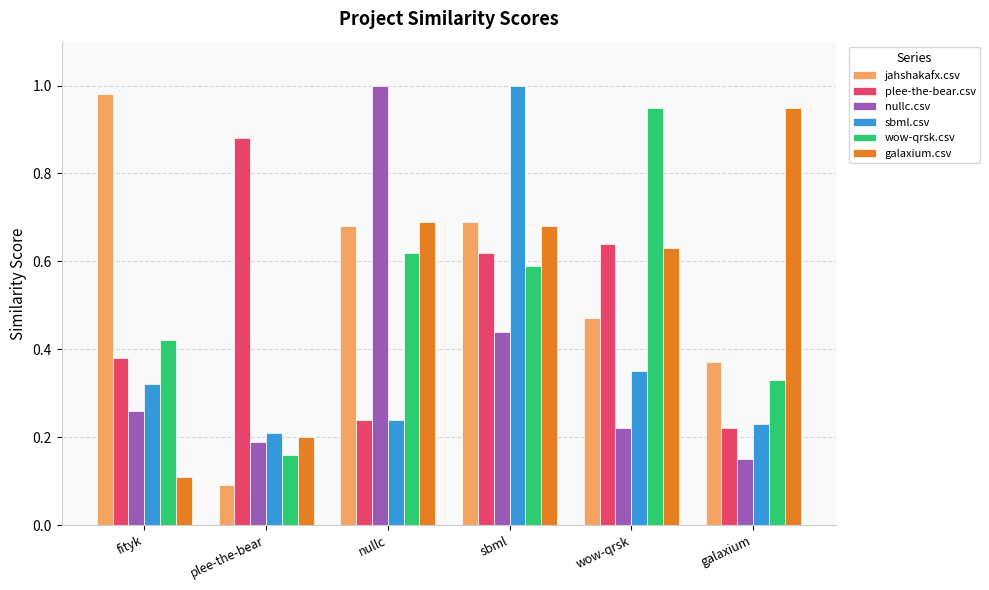

At which label does plee-the-bear.csv reach its minimum?

galaxium